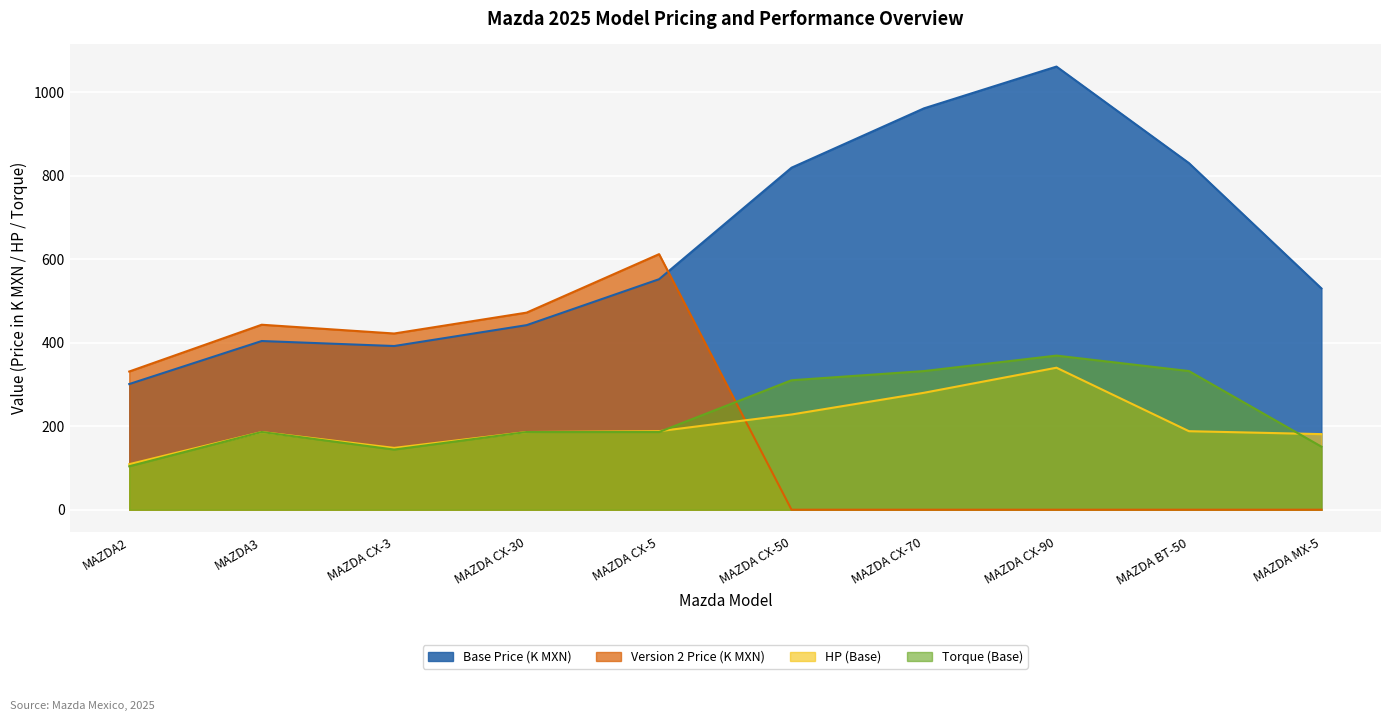

How many lines are shown in the chart?

4